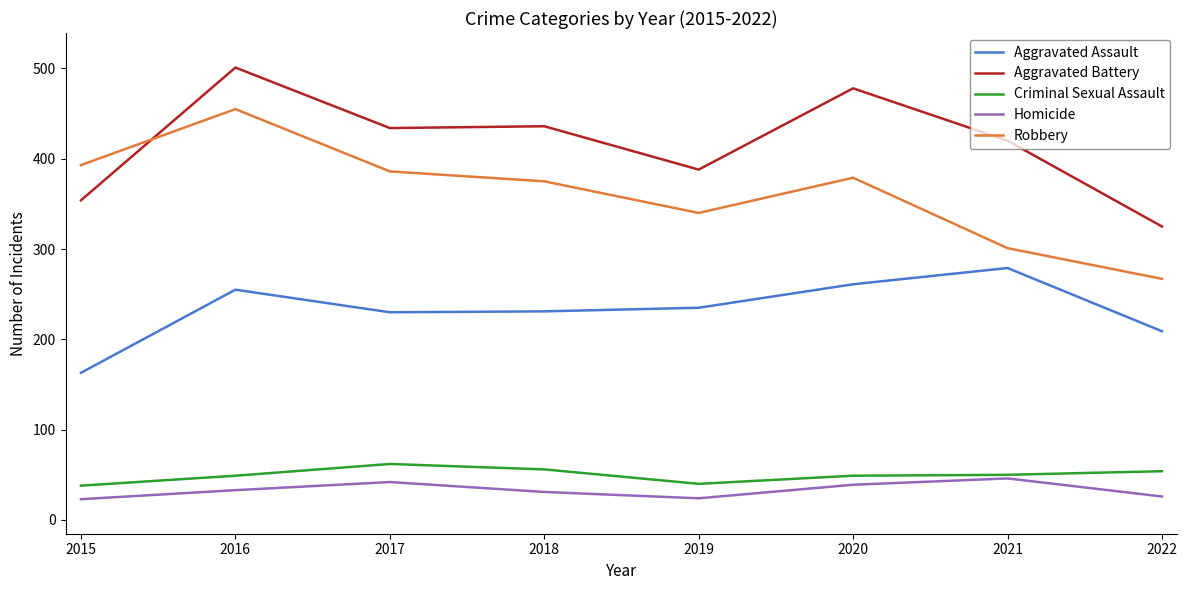

In Aggravated Assault, how many points are higher than both neighbors (excluding endpoints)?

2